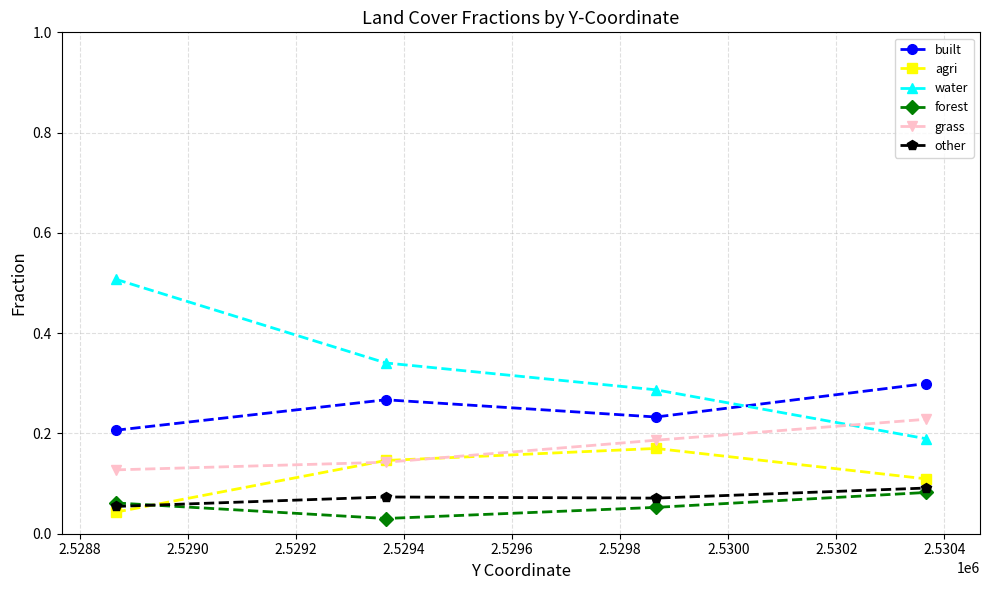

What are all the series names shown in the legend?

built, agri, water, forest, grass, other